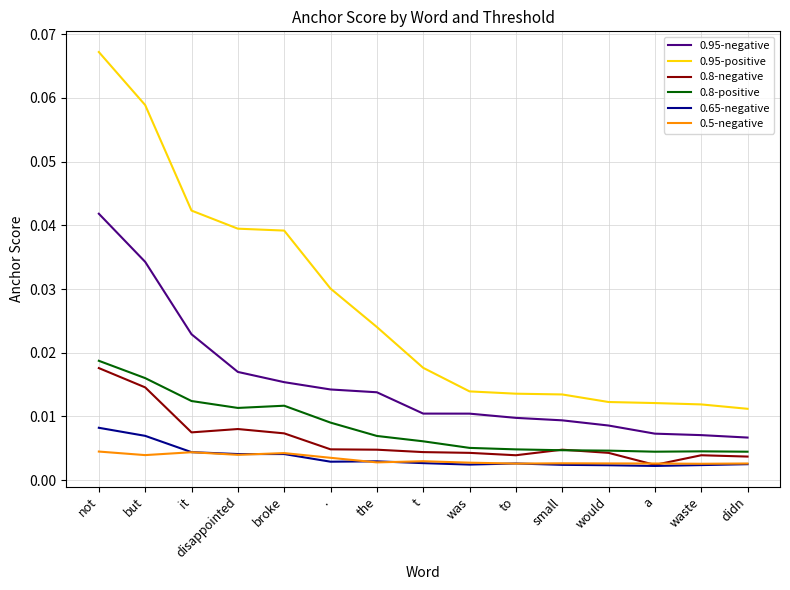

List the series in order of their peak value, highest first.

0.95-positive, 0.95-negative, 0.8-positive, 0.8-negative, 0.65-negative, 0.5-negative